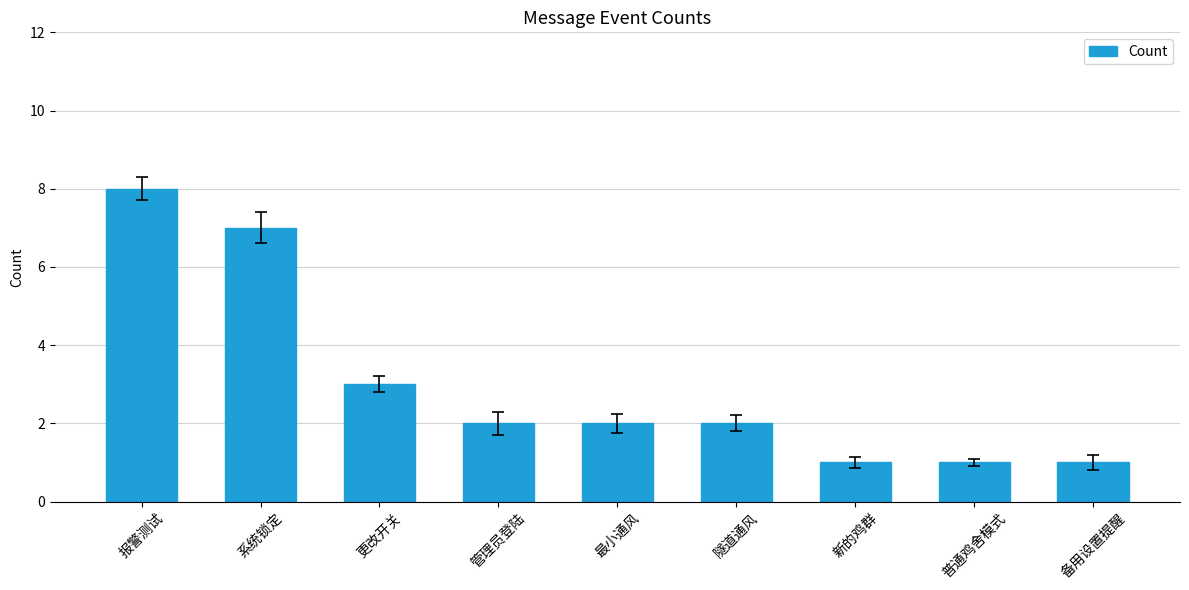

Is it true that the value at 管理员登陆 is 2?

True